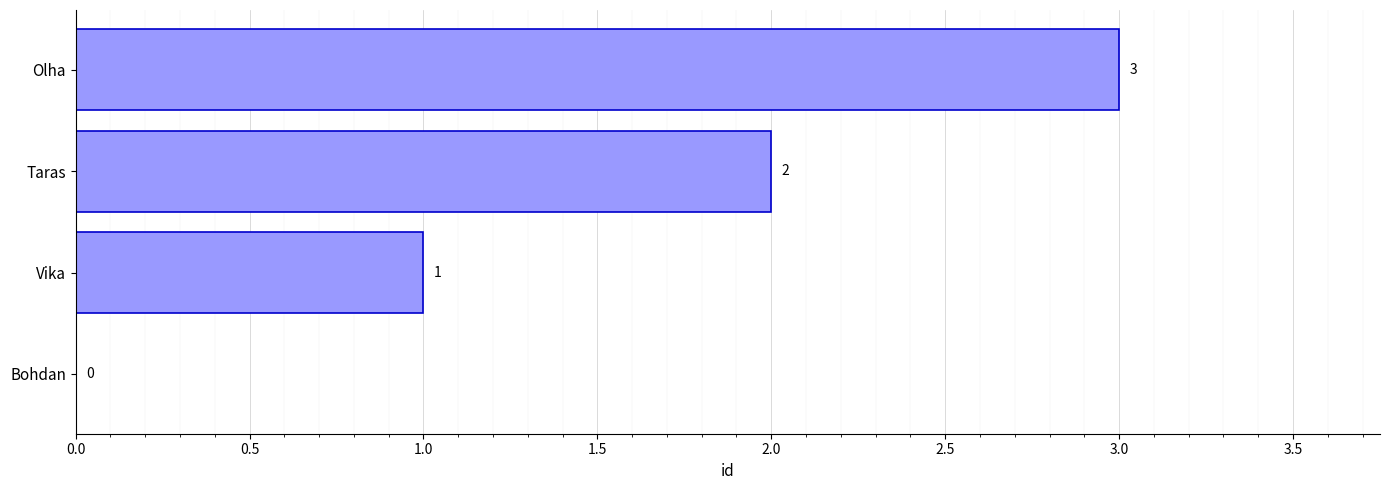

Which has a higher value, Taras or Vika?

Taras